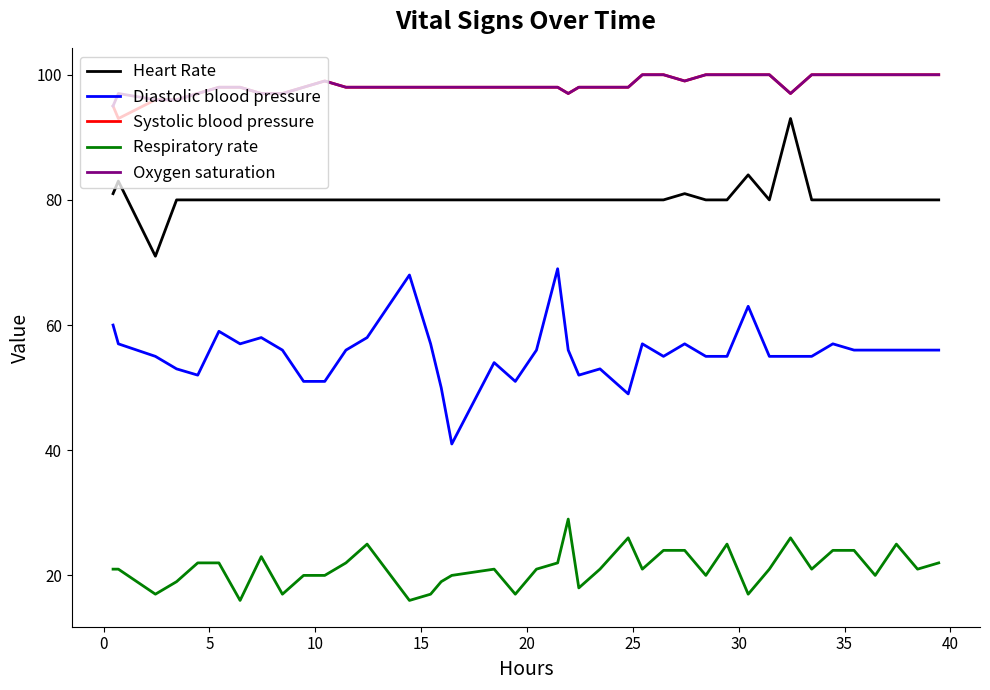

What is the smallest value displayed?

16